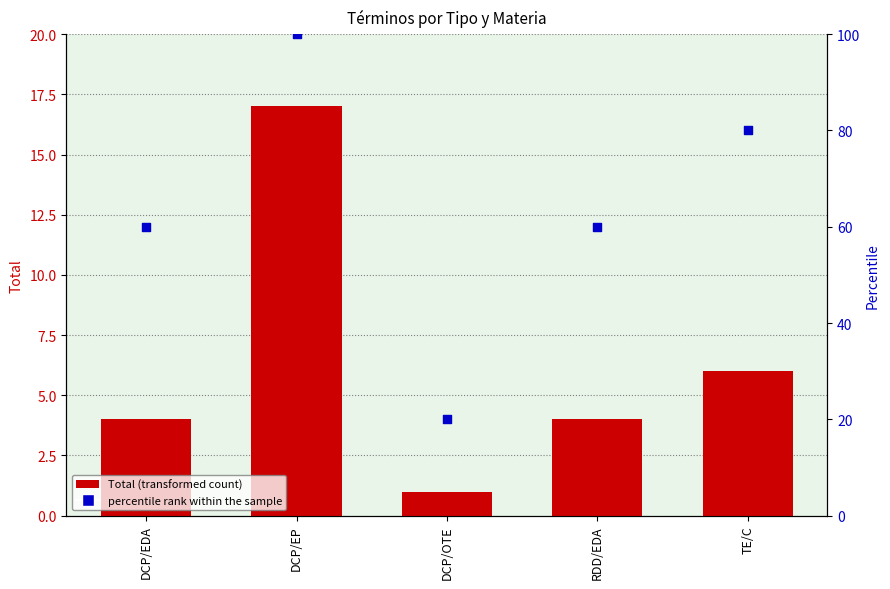

Which series contains the highest Y value?

Percentile rank within the sample